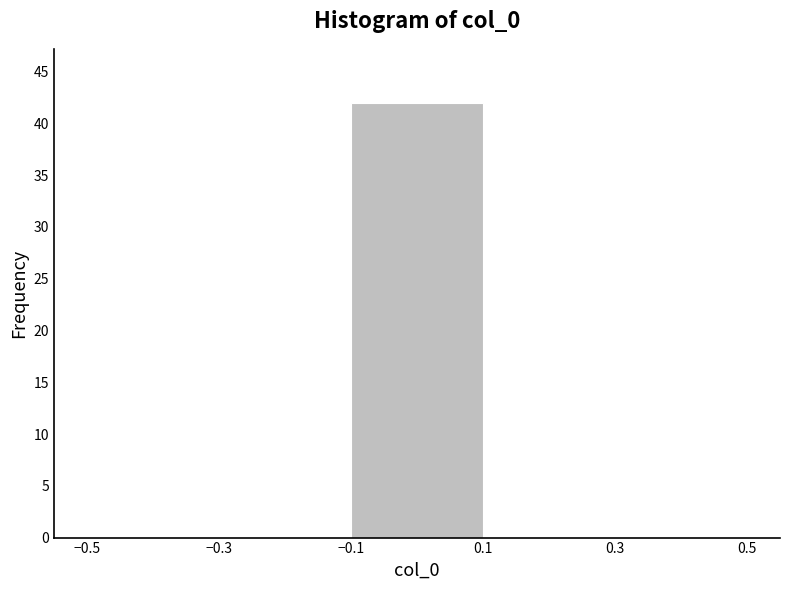

Which range on the x-axis has the tallest bar?

-0.1 to 0.1